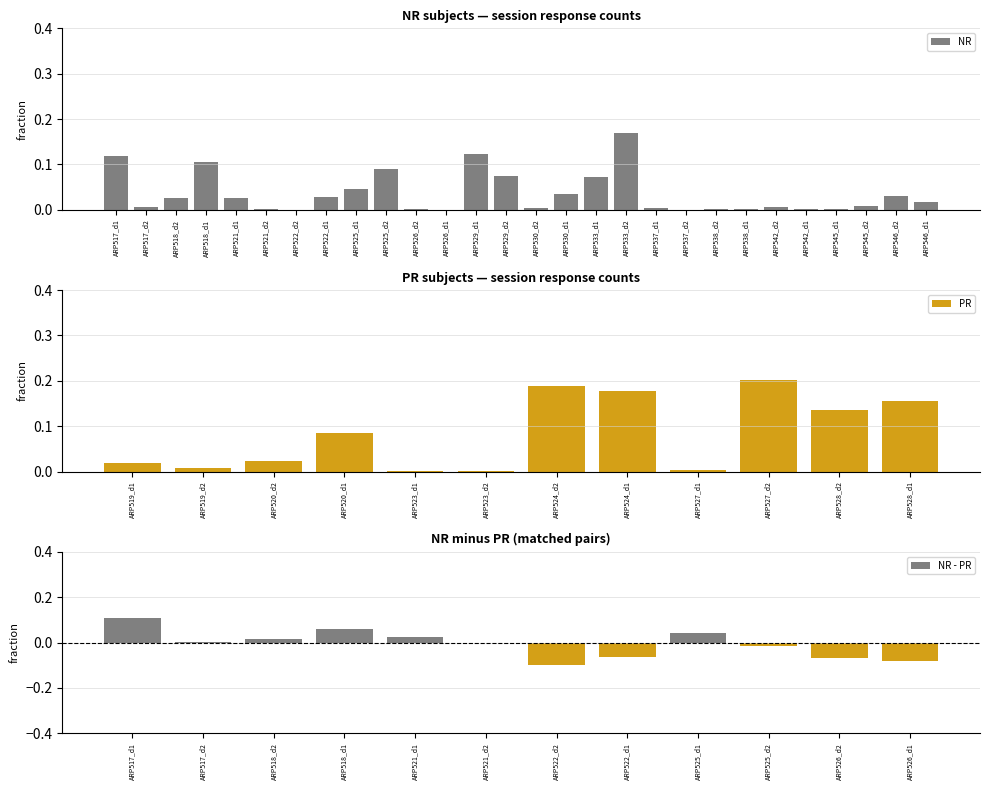

At which label is the value closest to 0?

ARP537_d2